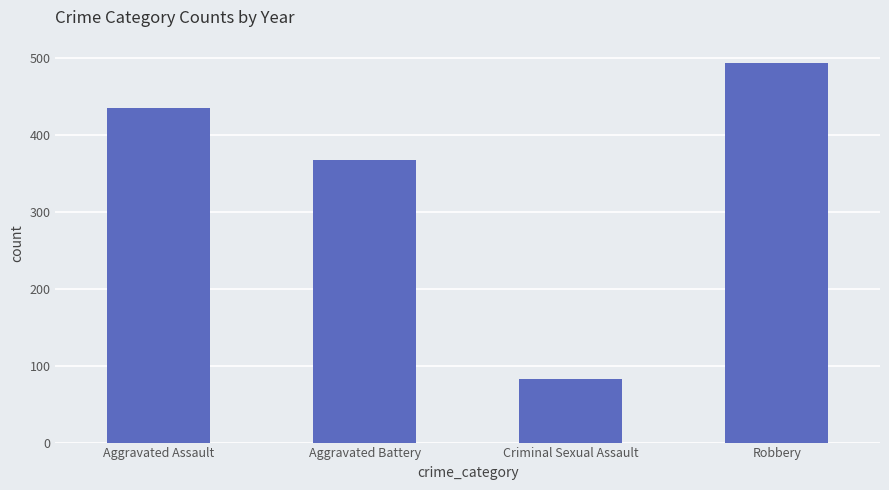

List the labels in order of value, largest first.

Robbery, Aggravated Assault, Aggravated Battery, Criminal Sexual Assault